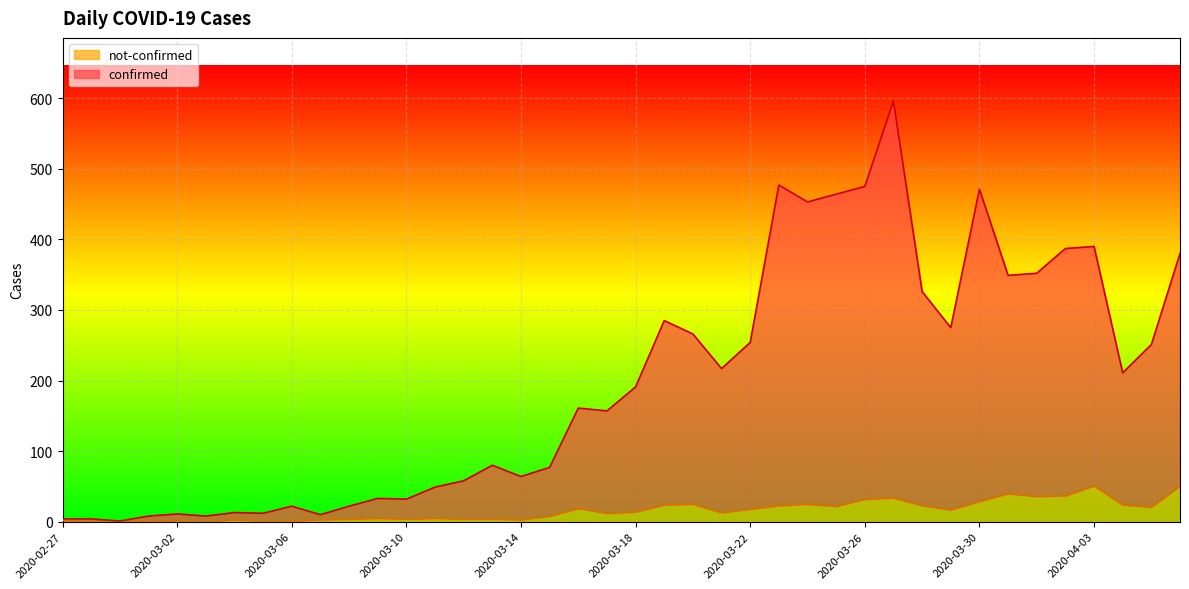

Which series has the largest total across all categories?

confirmed